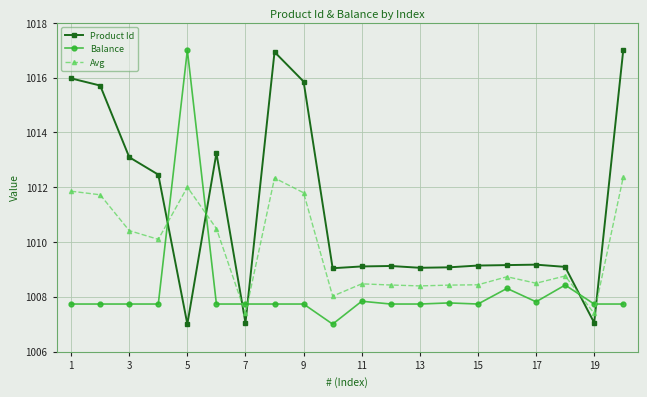

How many distinct data groups are displayed?

3